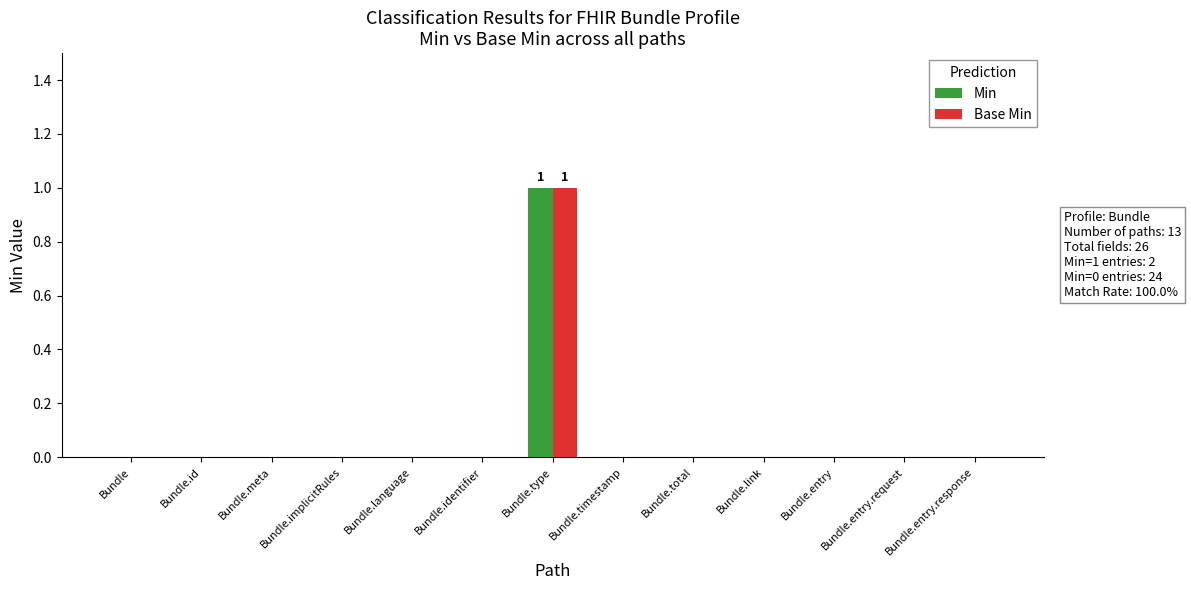

True or false: Min has a value of 1 at Bundle.entry.response.

False